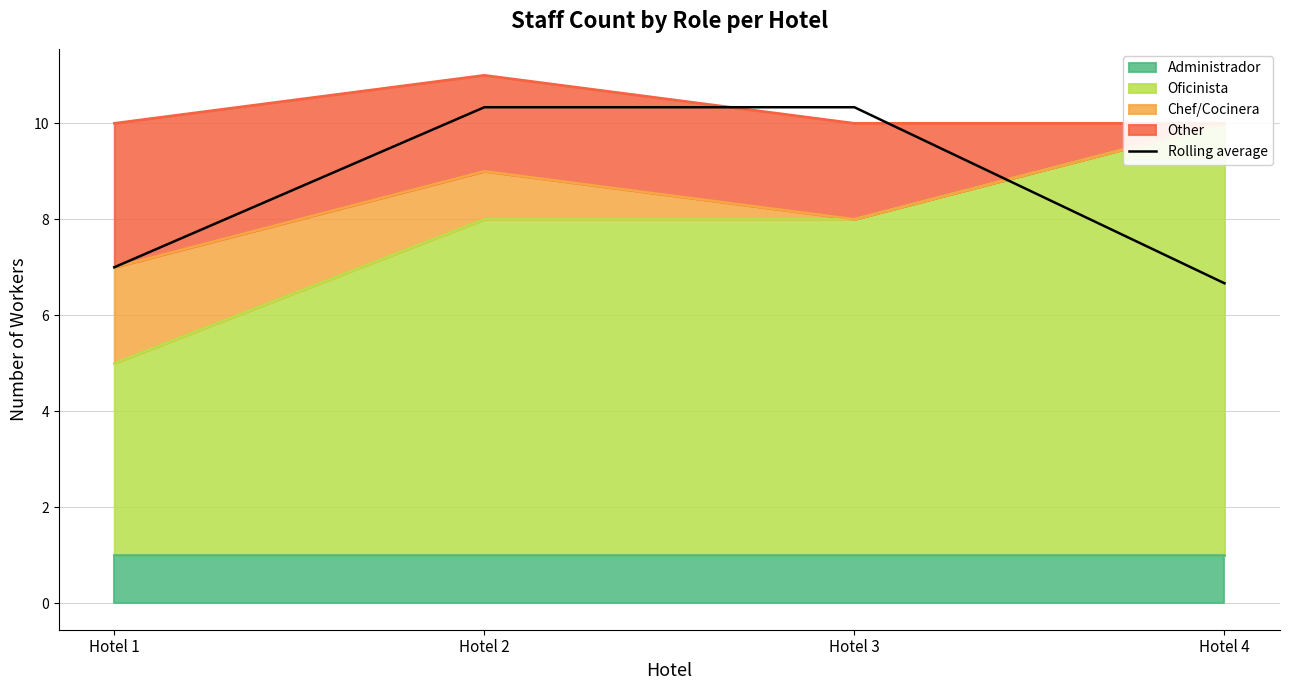

What is the sum of all values?

34.3